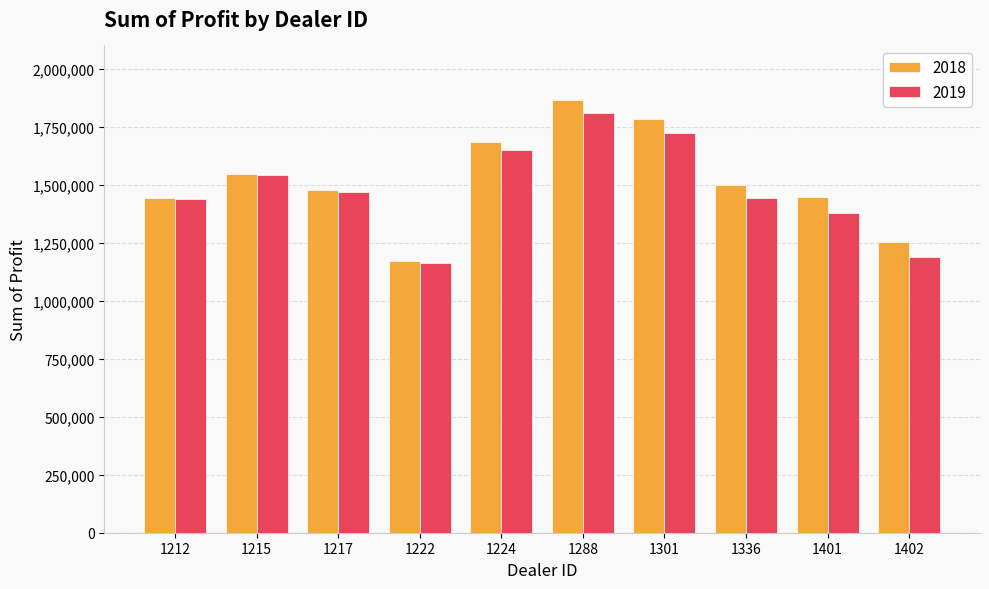

How many data points in 2019 are less than 1468762?

5